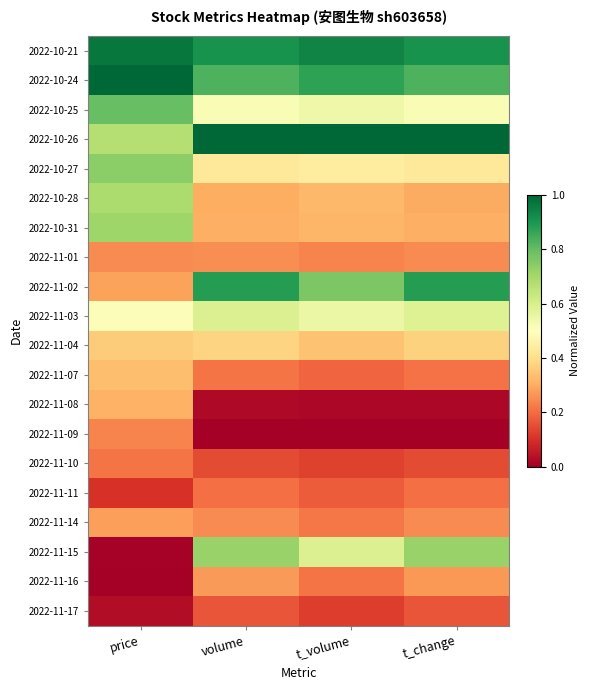

At t_change, list the series in order from largest to smallest.

2022-10-26, 2022-10-21, 2022-11-02, 2022-10-24, 2022-11-15, 2022-11-03, 2022-10-25, 2022-10-27, 2022-11-04, 2022-10-31, 2022-10-28, 2022-11-16, 2022-11-01, 2022-11-14, 2022-11-07, 2022-11-11, 2022-11-17, 2022-11-10, 2022-11-08, 2022-11-09